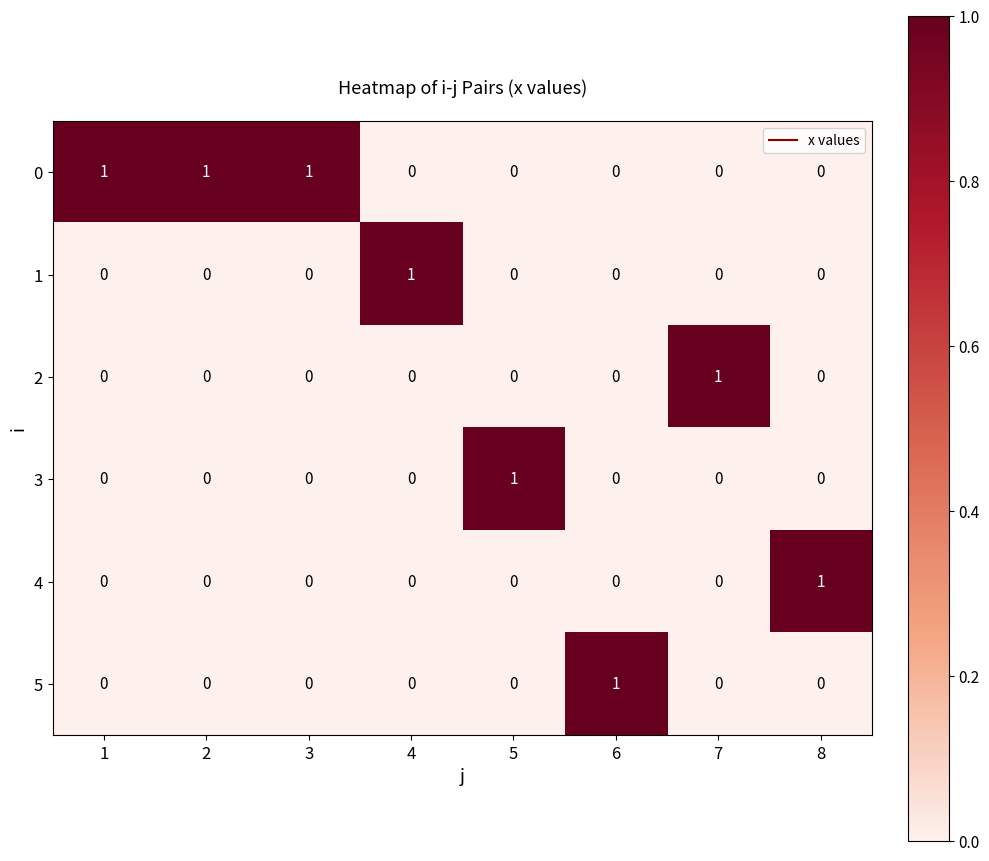

What is the sum of all 0 values?

3